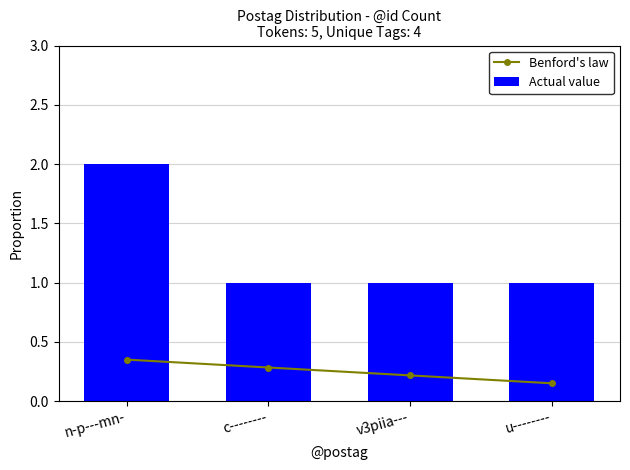

The value of Actual value at v3piia--- is 1.0. True or false?

True